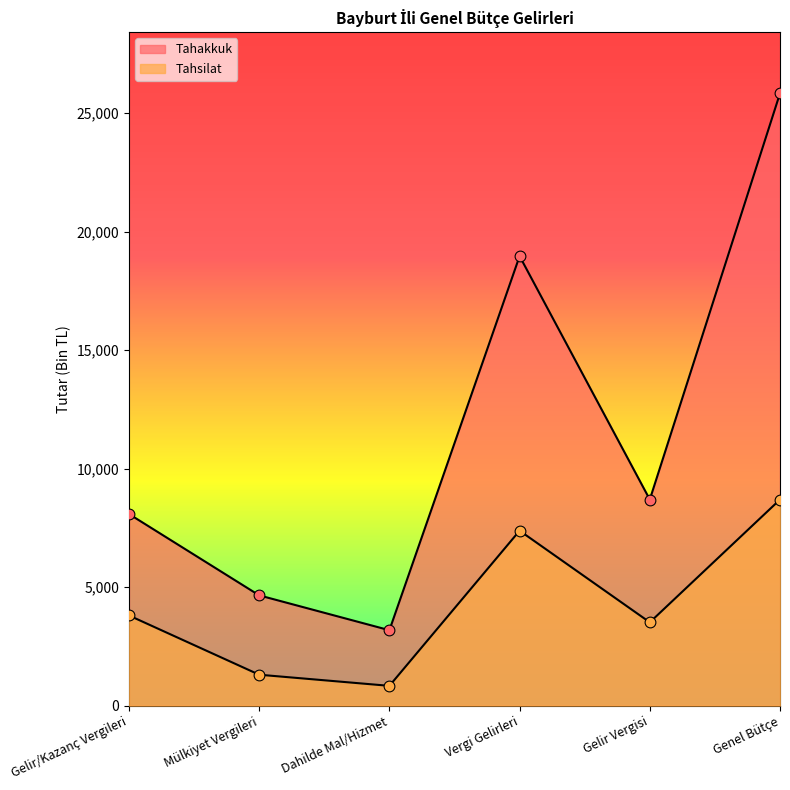

What is the total value across all series at Gelir Vergisi?

12208